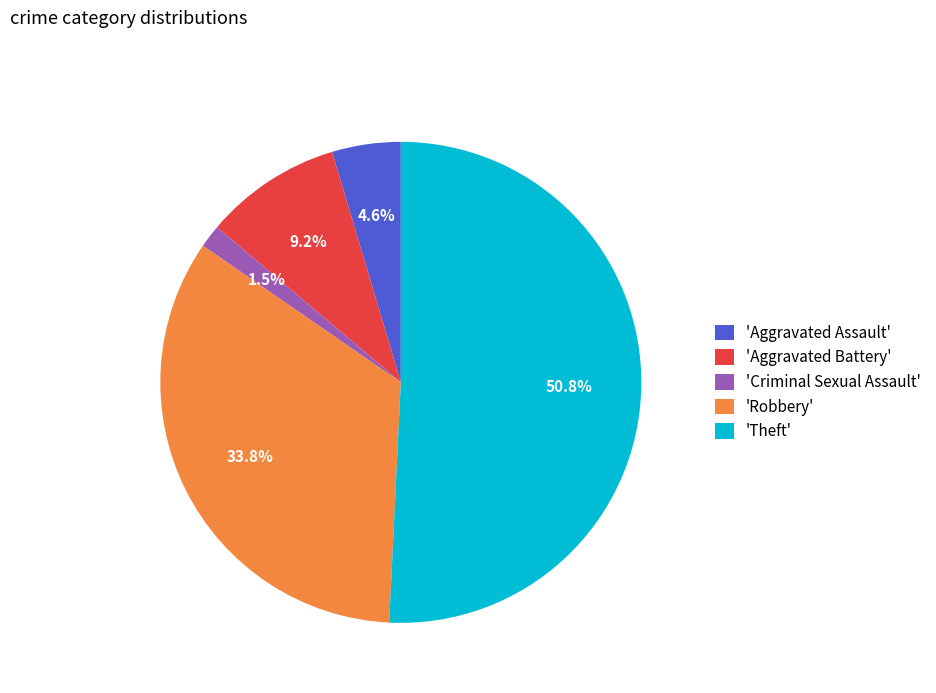

Which has a higher value, 'Criminal Sexual Assault' or 'Aggravated Assault'?

'Aggravated Assault'